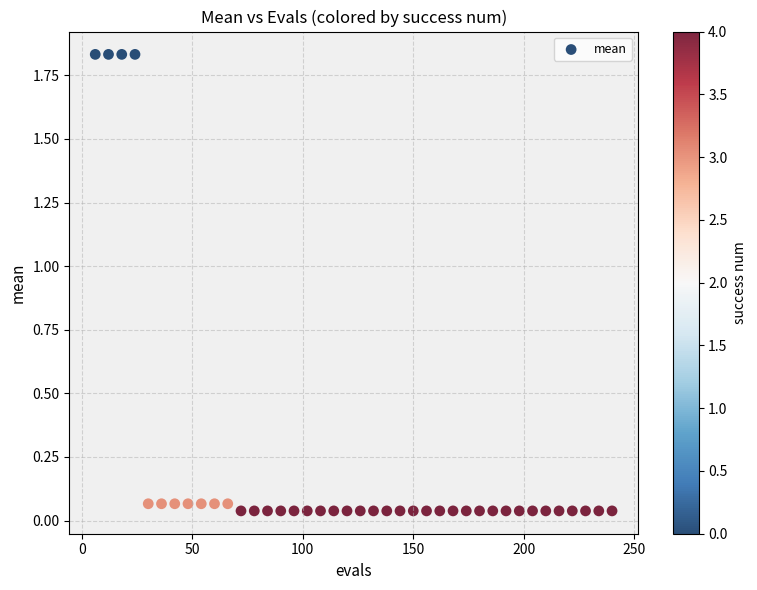

What is the range of X values (max minus min)?

234.0